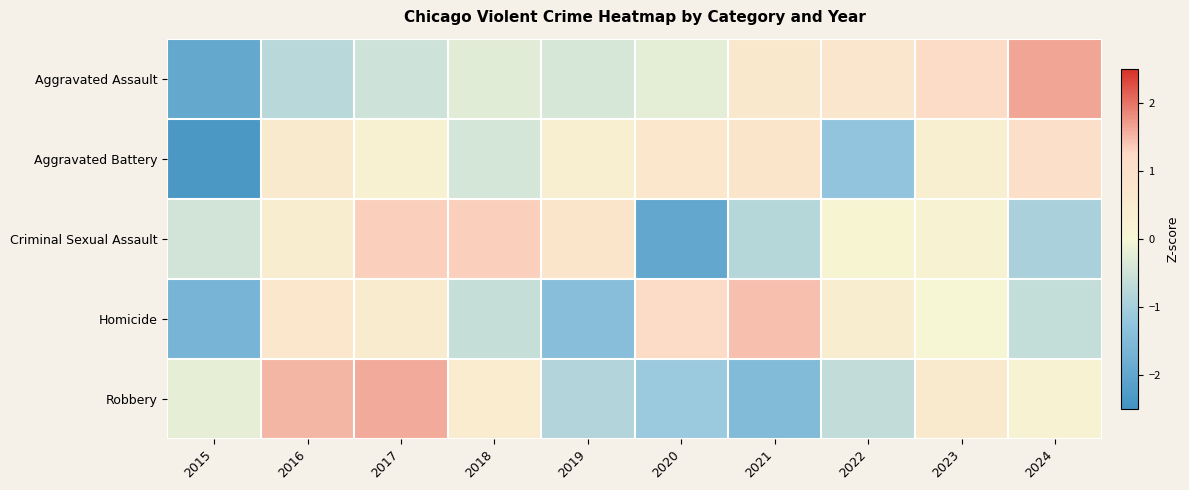

How many distinct data groups are displayed?

5